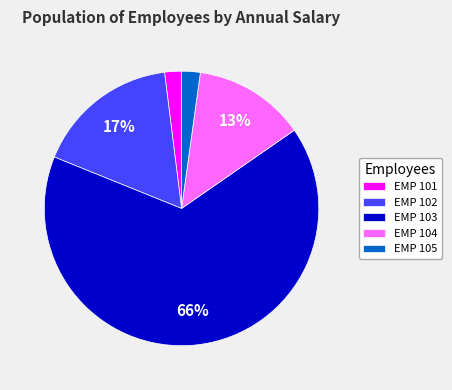

Approximately how many times larger is the value at EMP 101 compared to EMP 104?

0.2